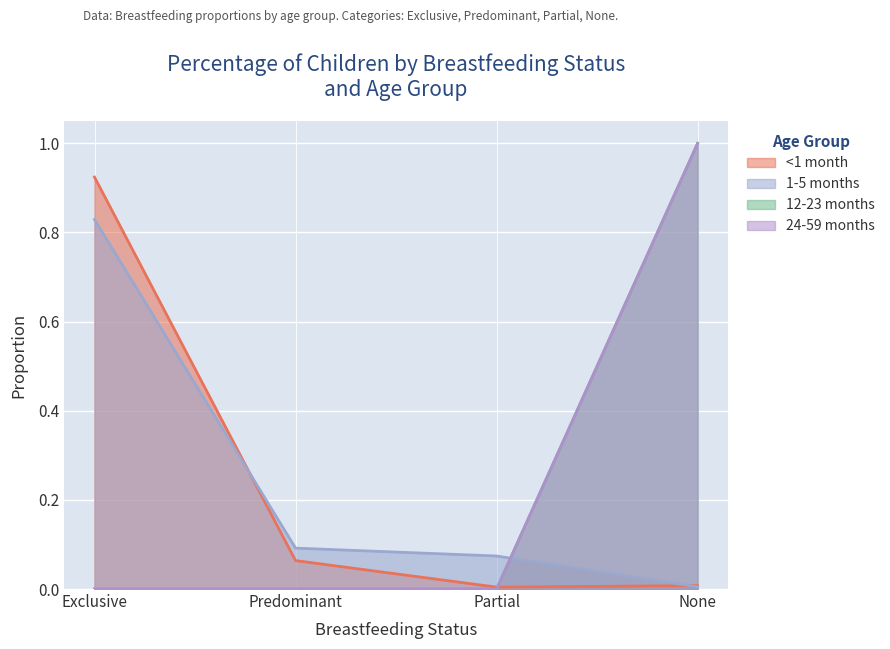

What are all the series names shown in the legend?

<1 month, 1-5 months, 12-23 months, 24-59 months